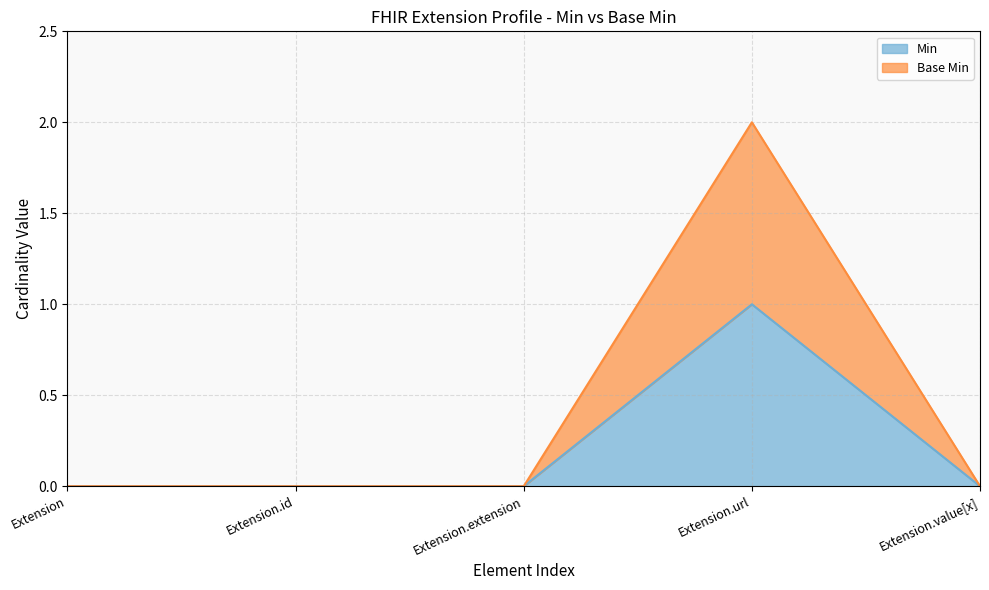

Reading left to right, transcribe all the data shown in this chart.

Min: 0	0	0	1	0
Base Min: 0	0	0	2	0